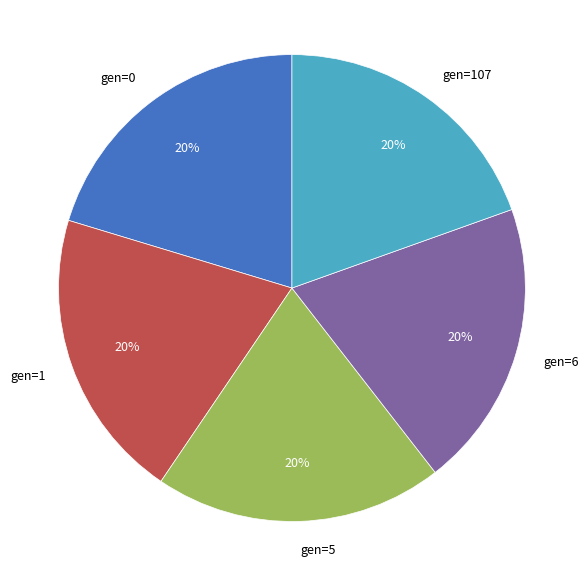

Combined, do gen=1 and gen=6 account for over 50%?

No